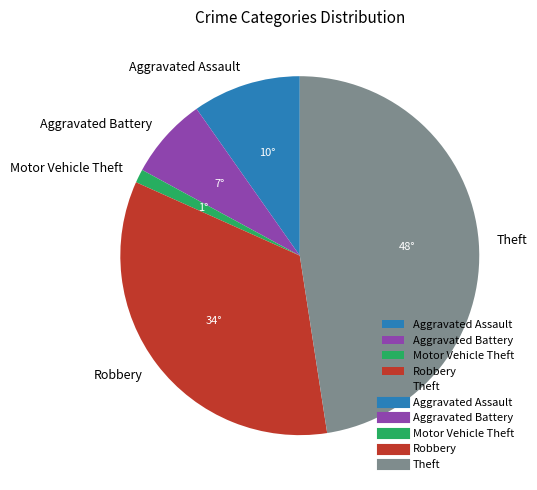

Between Theft and Aggravated Battery, which is larger?

Theft